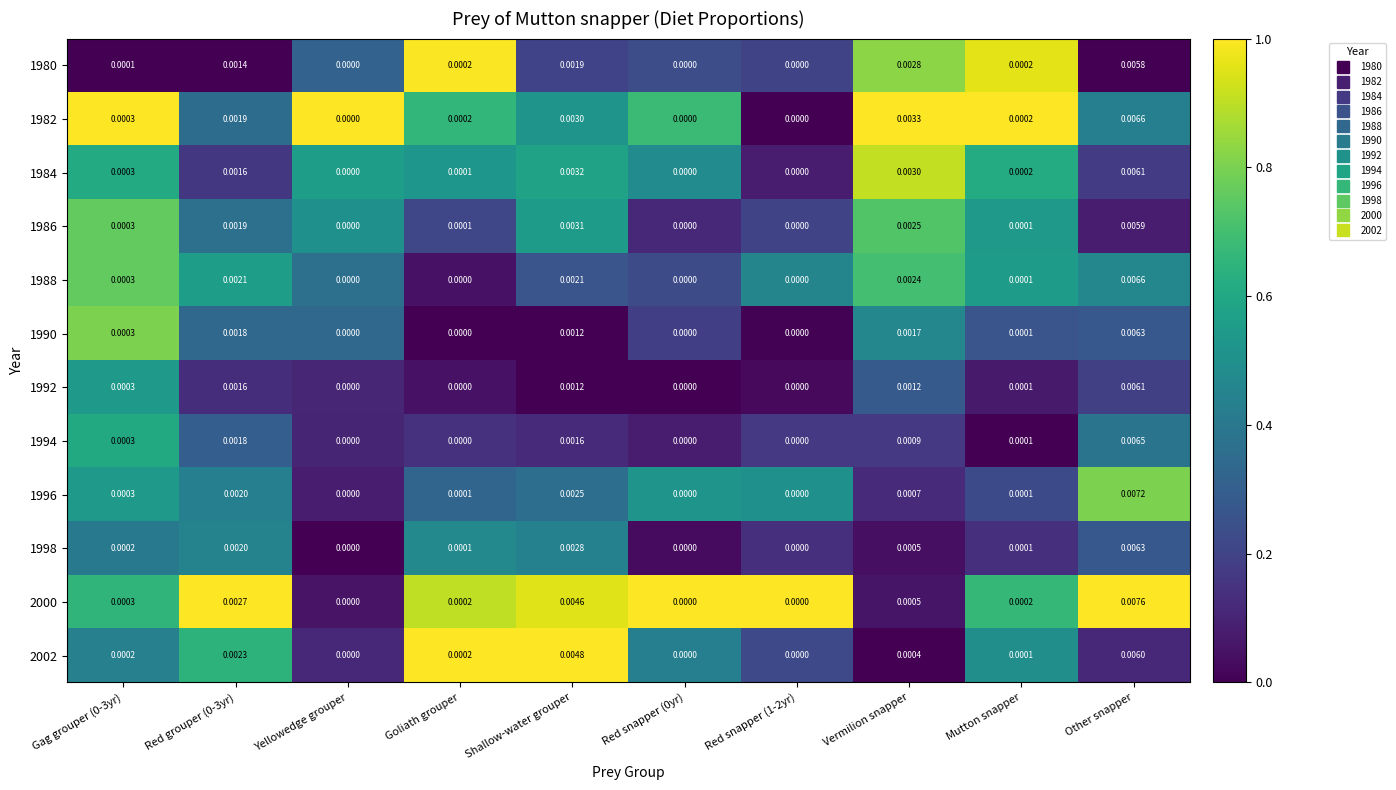

At which category is the sum across all series the highest?

Other snapper